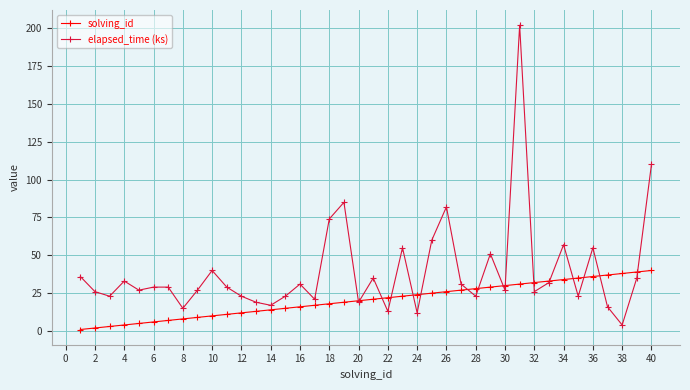

How many distinct data groups are displayed?

2